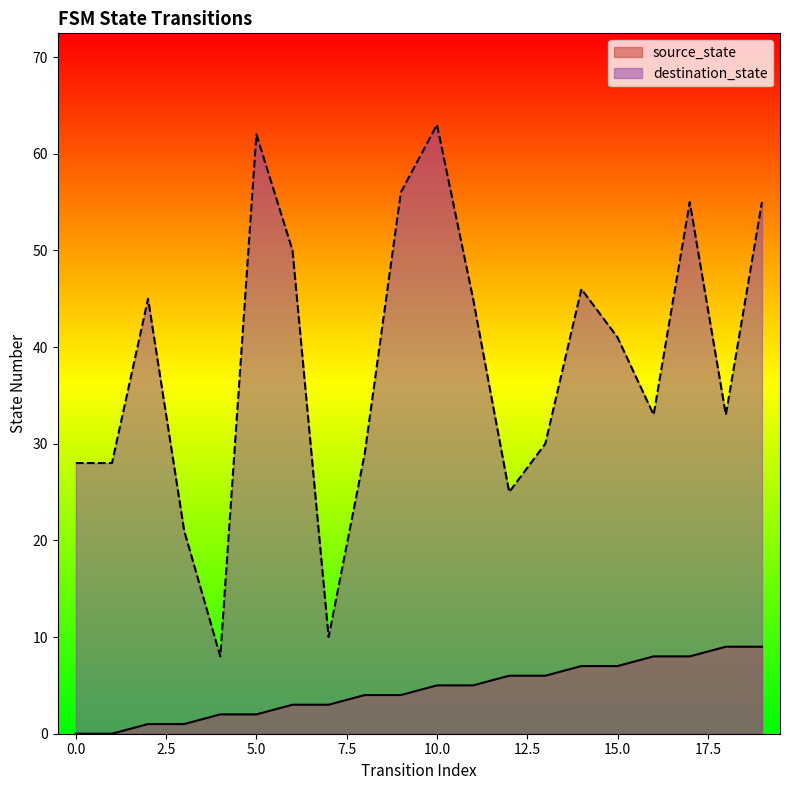

Reading left to right, what are all the values shown in this chart?

source_state: 0=0	1=0	2=1	3=1	4=2	5=2	6=3	7=3	8=4	9=4	10=5	11=5	12=6	13=6	14=7	15=7	16=8	17=8	18=9	19=9
destination_state: 0=28	1=28	2=45	3=21	4=8	5=62	6=50	7=10	8=29	9=56	10=63	11=45	12=25	13=30	14=46	15=41	16=33	17=55	18=33	19=55